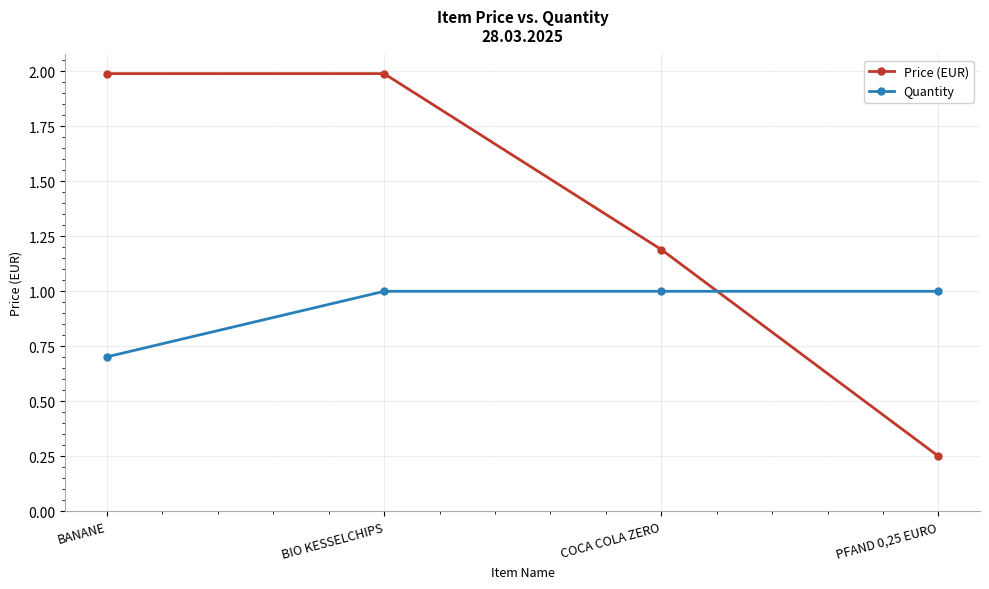

At PFAND 0,25 EURO, list the series in order from smallest to largest.

Price (EUR), Quantity